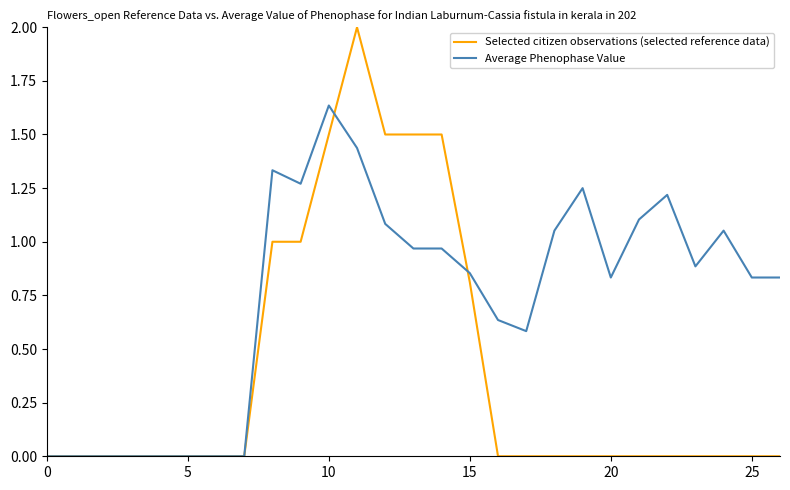

What are all the series names shown in the legend?

Selected citizen observations (selected reference data), Average Phenophase Value